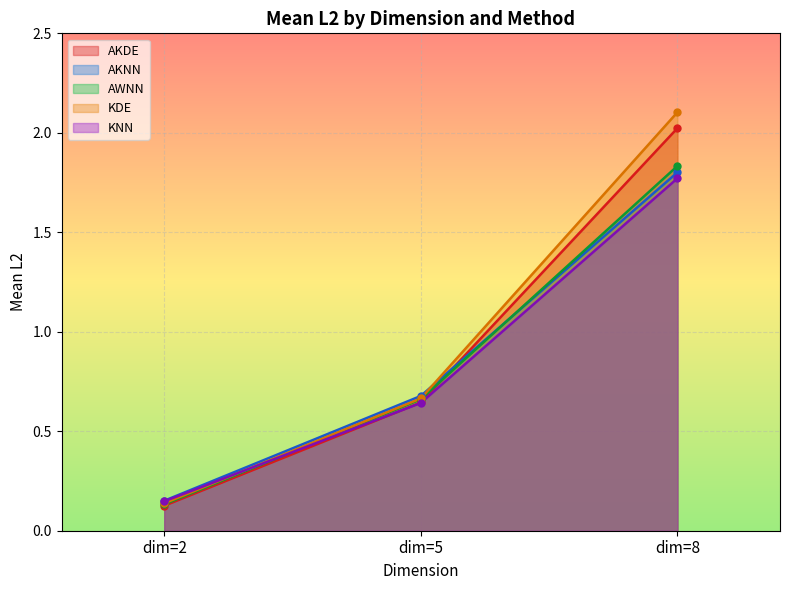

Rank the series at dim=5 from lowest to highest value.

KNN, AKDE, AWNN, KDE, AKNN